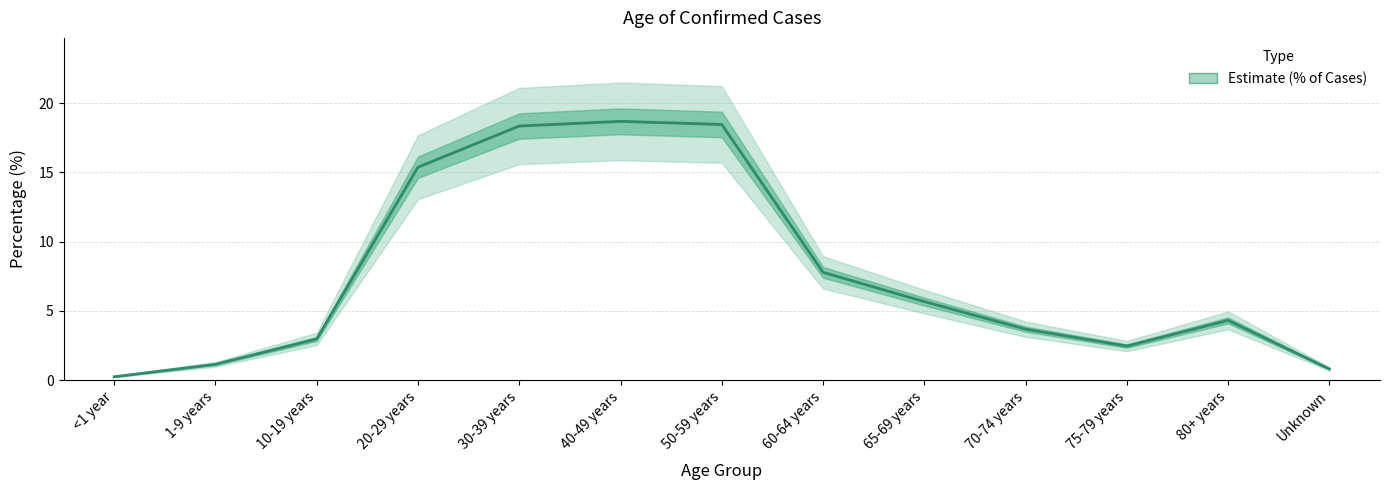

How many lines are shown in the chart?

1